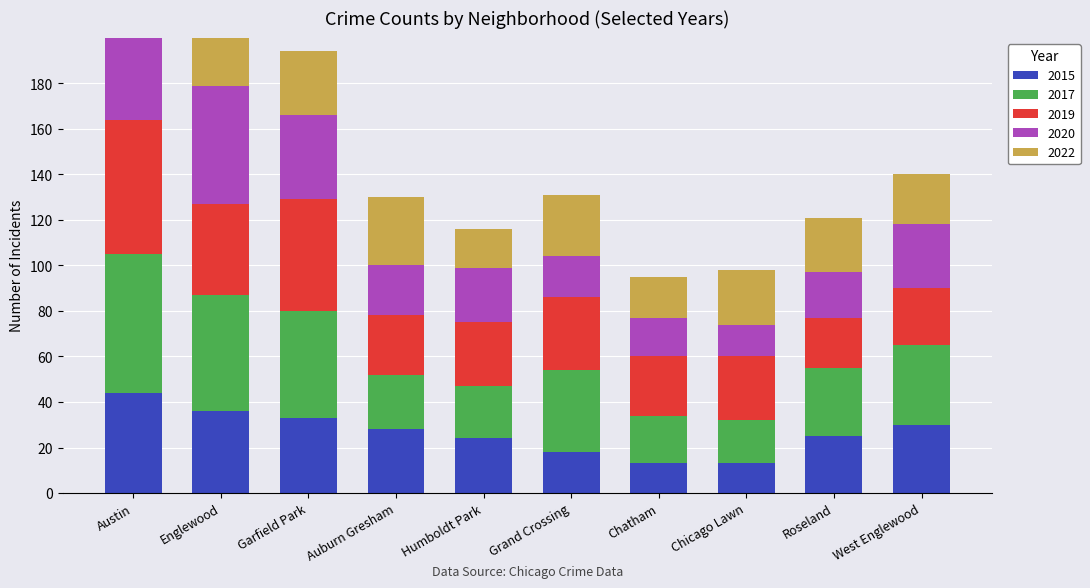

How many bars are there in total?

50